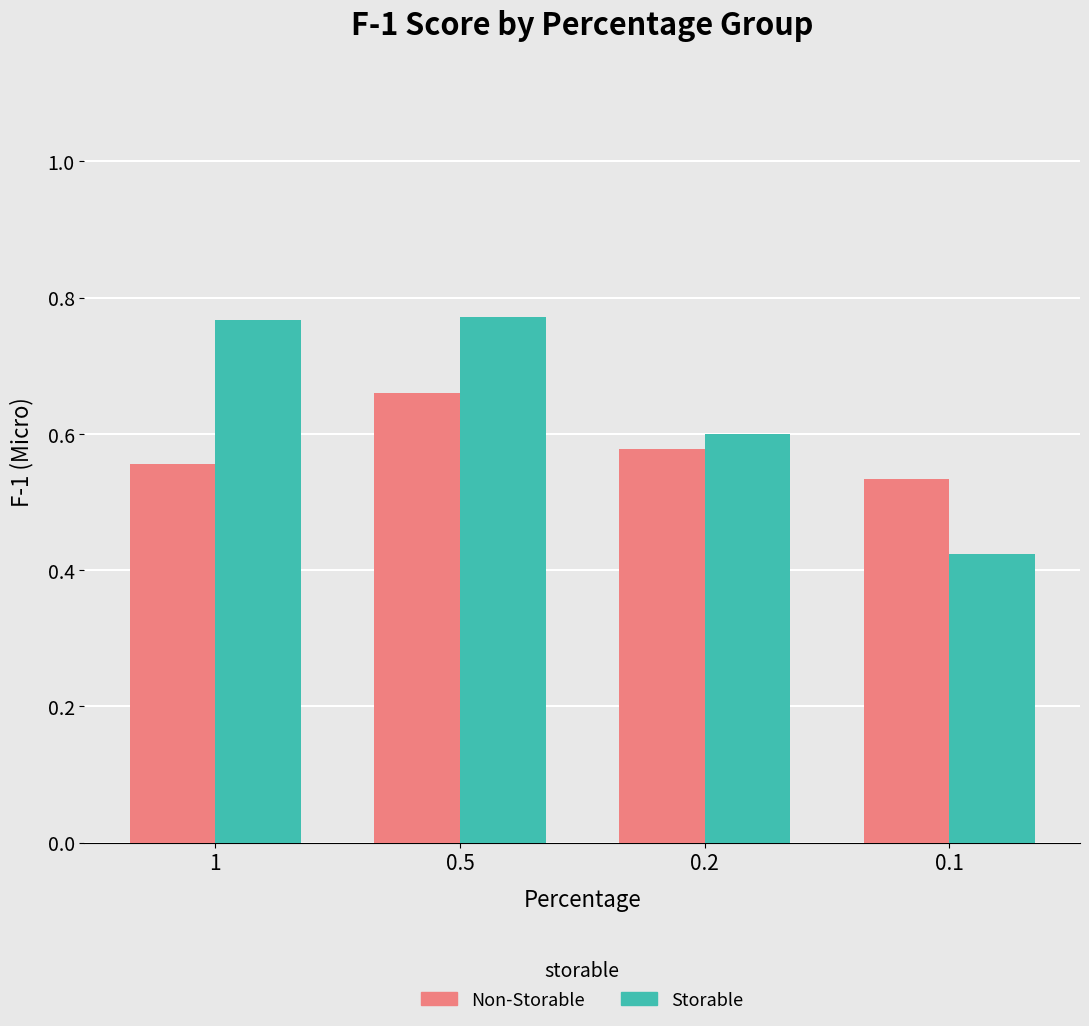

Which series has the largest total across all categories?

Storable